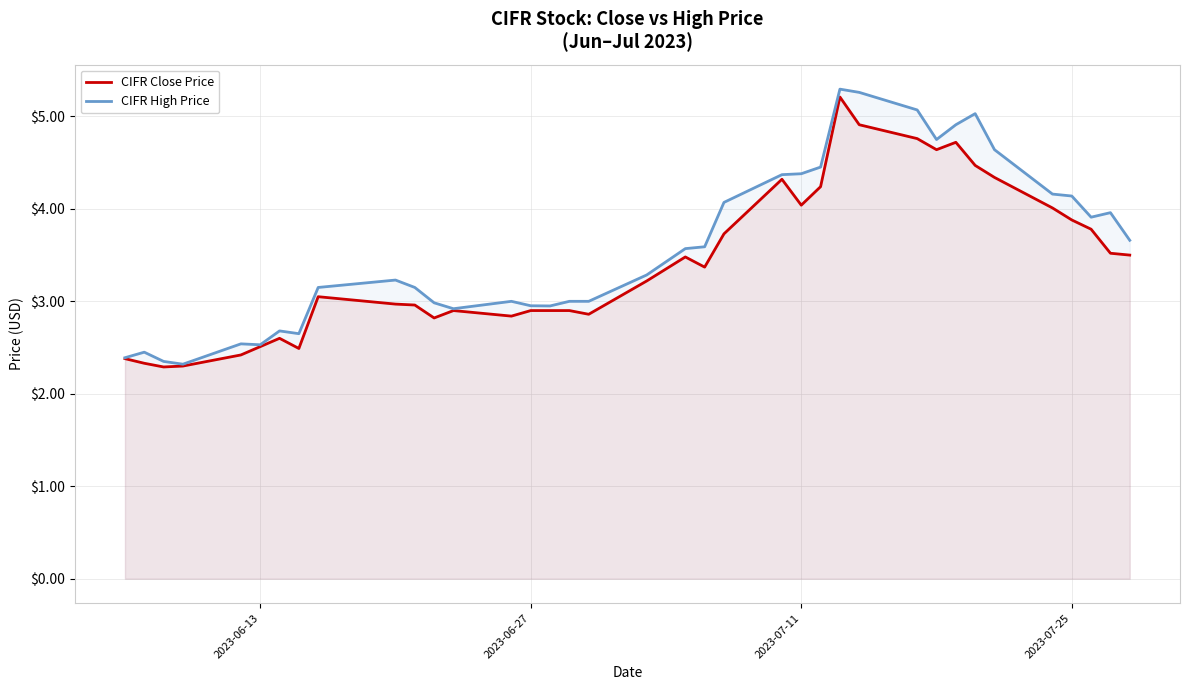

What is the total value across all series at 2023-07-11?

8.4